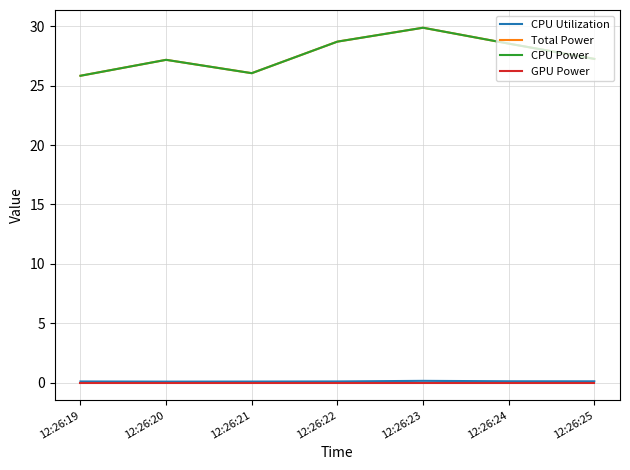

The CPU Utilization series shows 0.1 at 12:26:24. True or false?

True